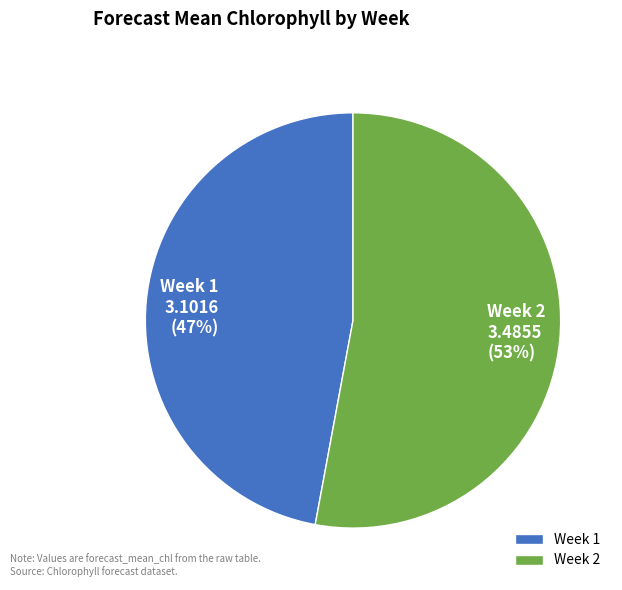

To the nearest percent, what percentage of the pie is Week 1?

47%